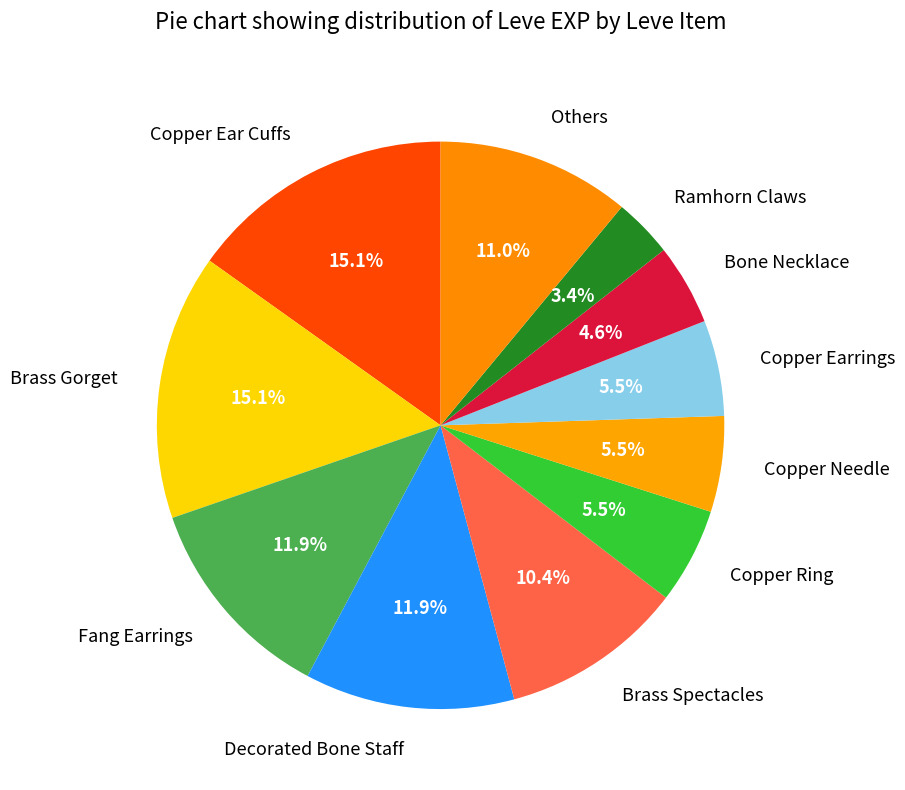

What percentage is NOT represented by Ramhorn Claws?

96.6%